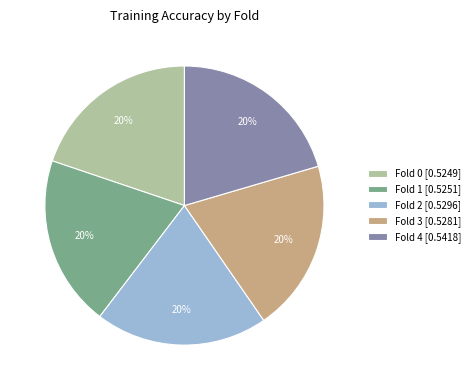

Combined, do Fold 3 [0.5281] and Fold 1 [0.5251] account for over 50%?

No